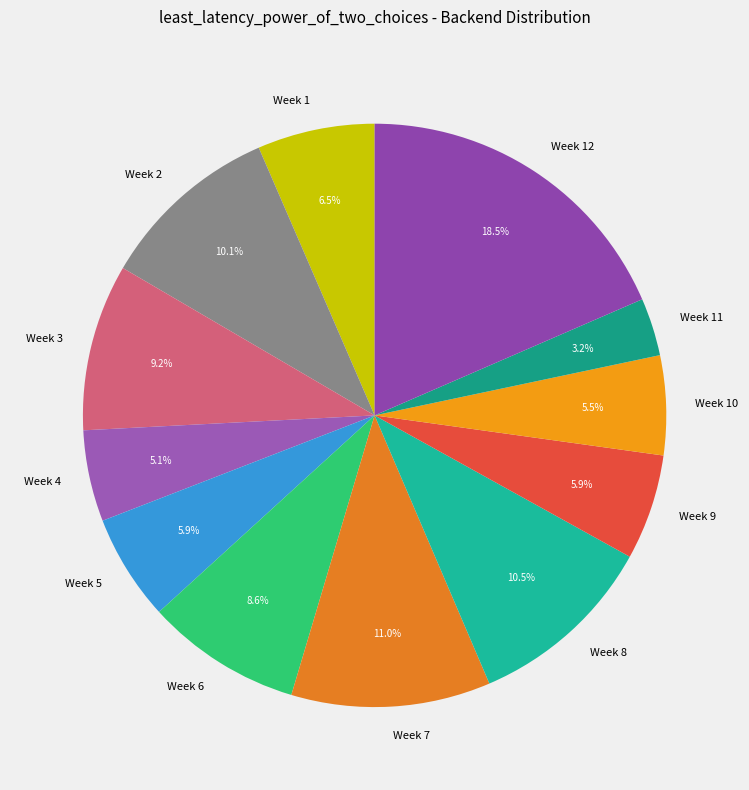

How many segments does this pie chart have?

12